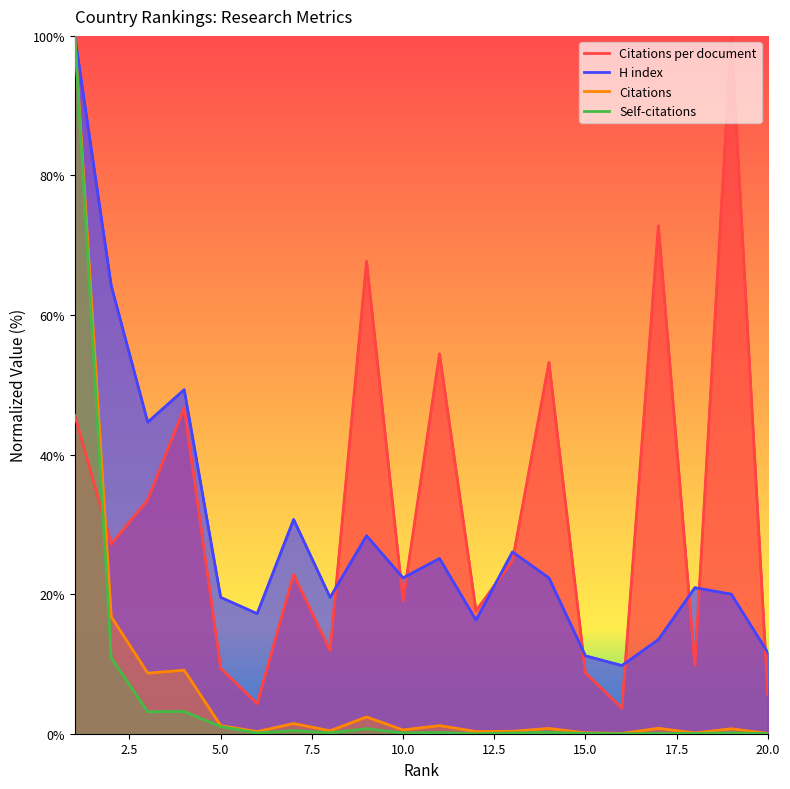

Reading right to left, list all the values displayed in this chart.

Citations per document: 20=5.5	19=100.0	18=9.8	17=72.8	16=3.7	15=8.7	14=53.2	13=24.8	12=17.6	11=54.4	10=19.0	9=67.7	8=11.9	7=22.8	6=4.3	5=9.4	4=46.7	3=33.5	2=27.2	1=45.6
H index: 20=11.6	19=20.0	18=20.9	17=13.5	16=9.8	15=11.2	14=22.3	13=26.0	12=16.3	11=25.1	10=22.3	9=28.4	8=19.5	7=30.7	6=17.2	5=19.5	4=49.3	3=44.7	2=64.2	1=100.0
Citations: 20=0.0	19=0.7	18=0.1	17=0.8	16=0.1	15=0.1	14=0.8	13=0.4	12=0.3	11=1.2	10=0.5	9=2.4	8=0.4	7=1.5	6=0.3	5=1.2	4=9.1	3=8.7	2=16.8	1=100.0
Self-citations: 20=0.0	19=0.1	18=0.0	17=0.0	16=0.0	15=0.0	14=0.2	13=0.1	12=0.0	11=0.2	10=0.1	9=0.7	8=0.1	7=0.5	6=0.1	5=1.0	4=3.2	3=3.2	2=10.9	1=100.0